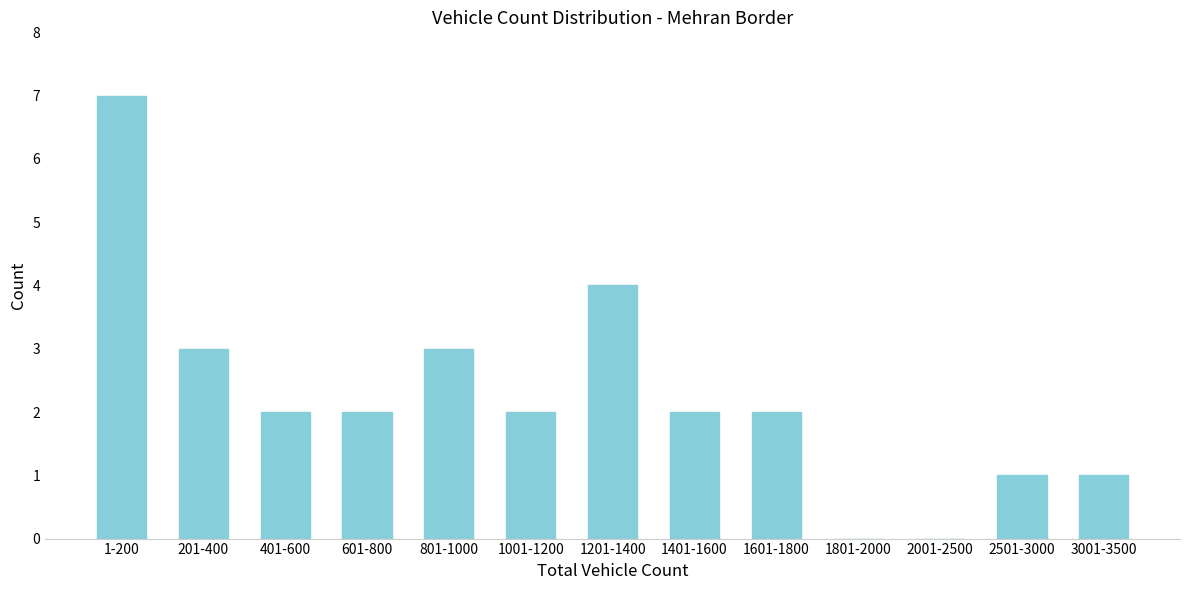

Reading right to left, what are all the values shown in this chart?

3001-3500=1	2501-3000=1	2001-2500=0	1801-2000=0	1601-1800=2	1401-1600=2	1201-1400=4	1001-1200=2	801-1000=3	601-800=2	401-600=2	201-400=3	1-200=7